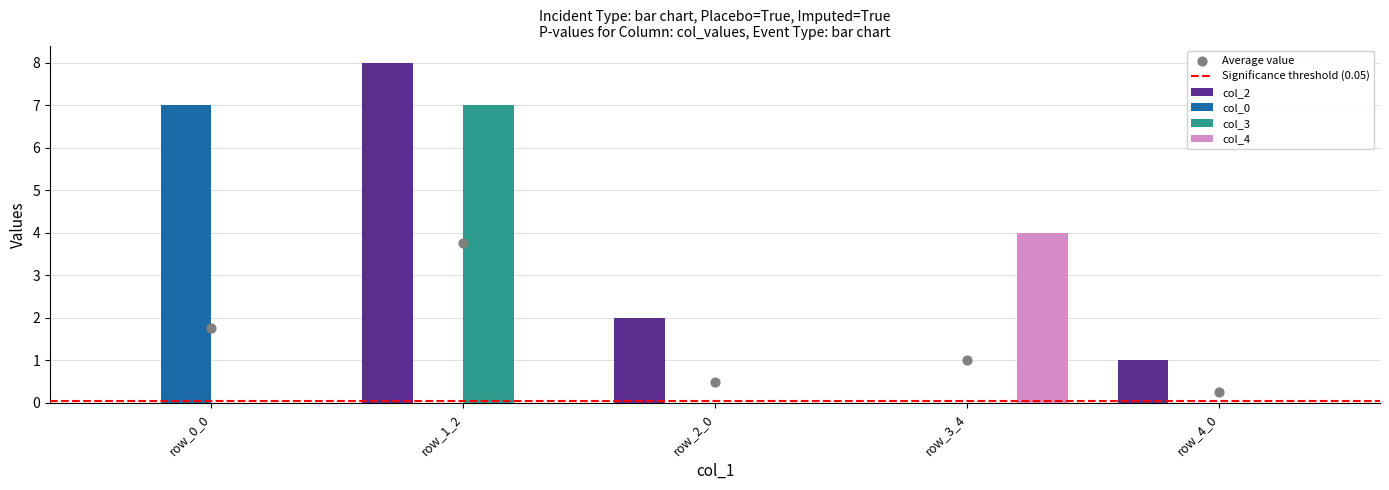

What are all the series names shown in the legend?

col_2, col_0, col_3, col_4